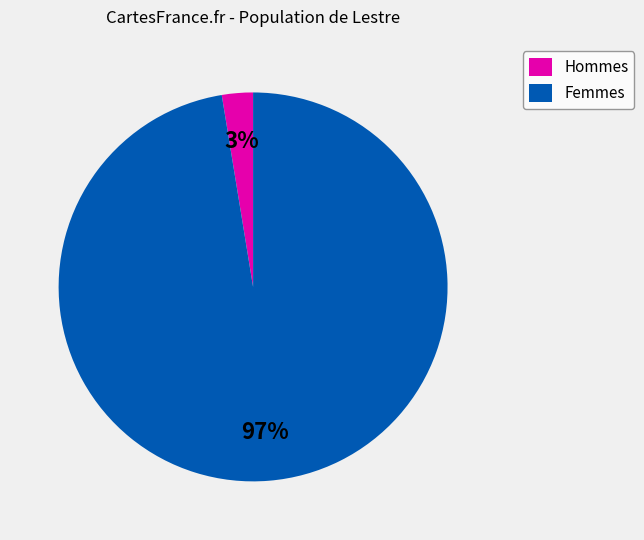

Which has a higher value, Hommes or Femmes?

Femmes